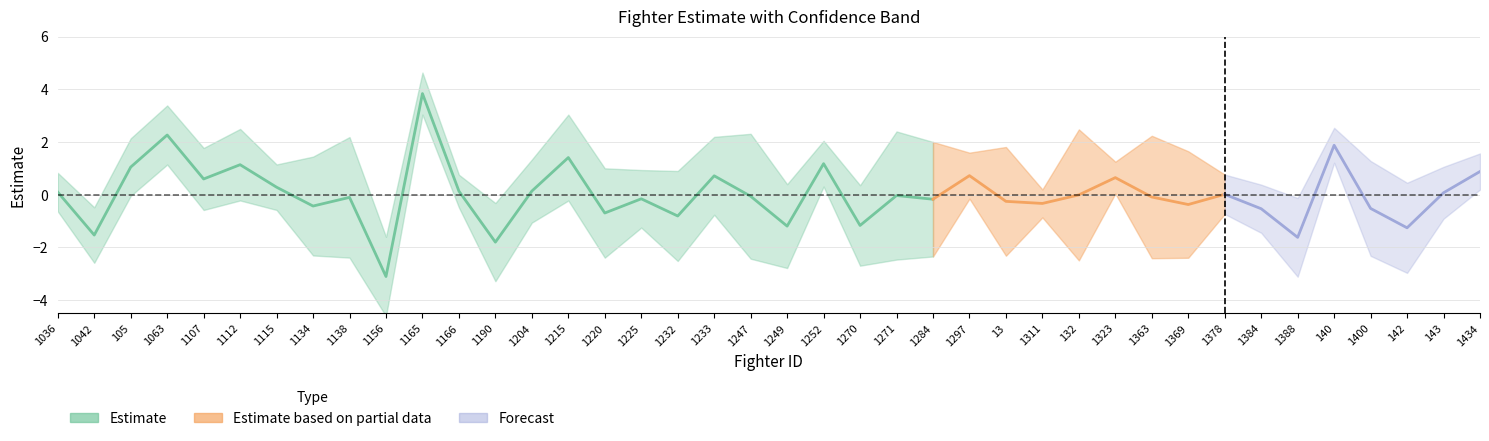

Does the chart have visible grid lines?

Yes